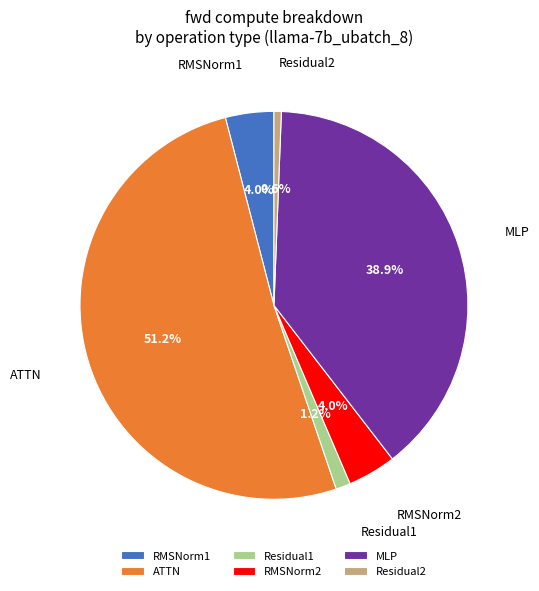

Which category has the biggest portion of the pie?

ATTN